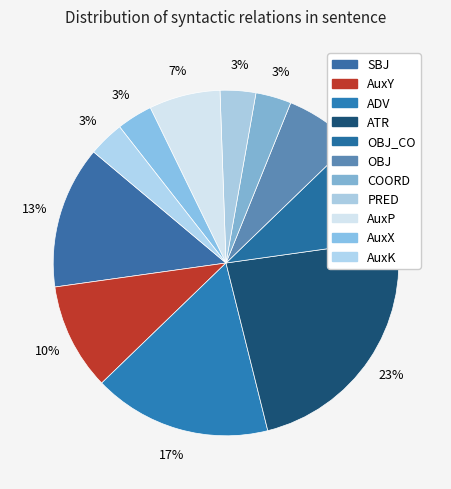

True or false: AuxX accounts for 10% of the total.

False